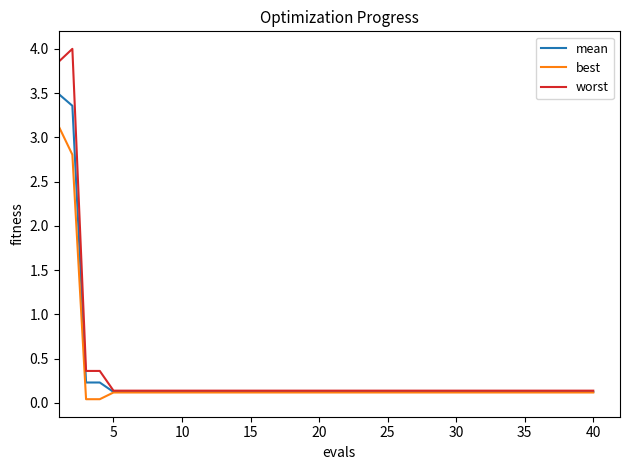

How many lines are shown in the chart?

3